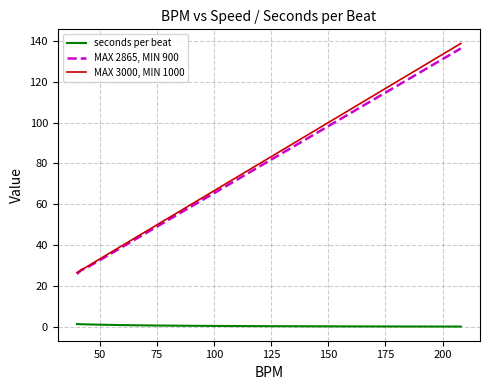

How many values in the MAX 2865, MIN 900 series exceed 62?

19